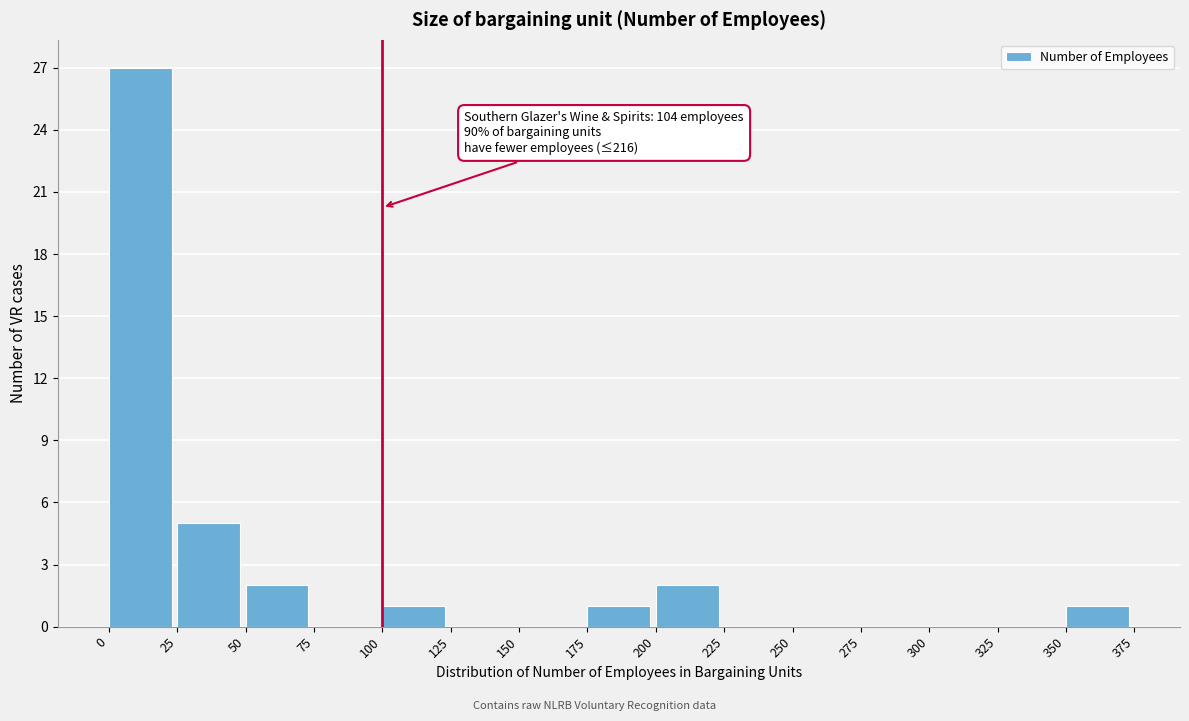

Which range on the x-axis has the tallest bar?

0 to 25